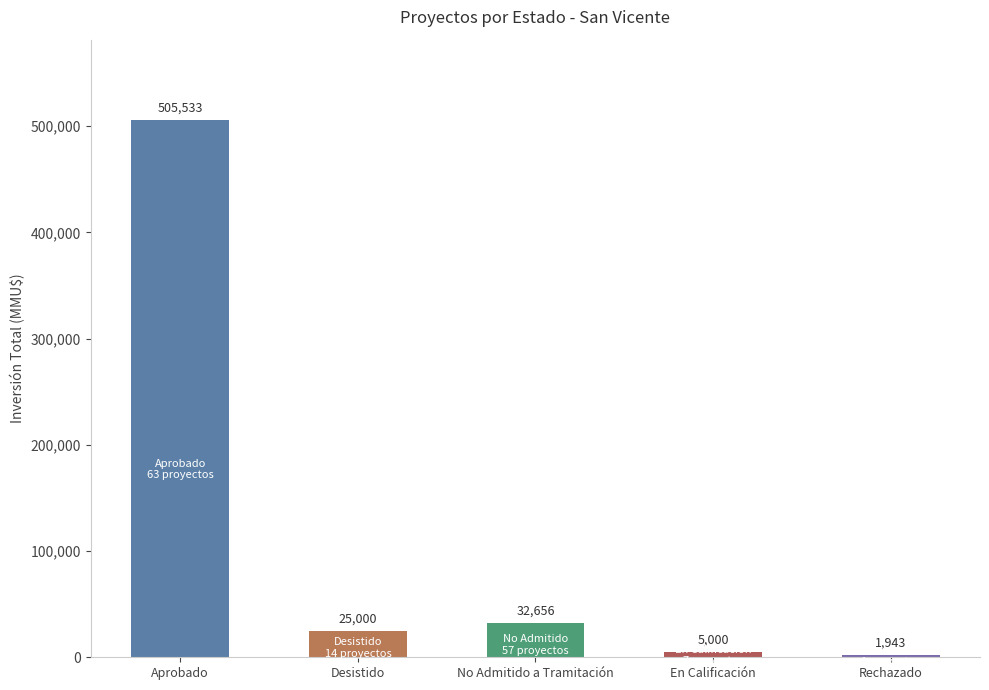

Which label corresponds to the smallest value in the chart?

Rechazado